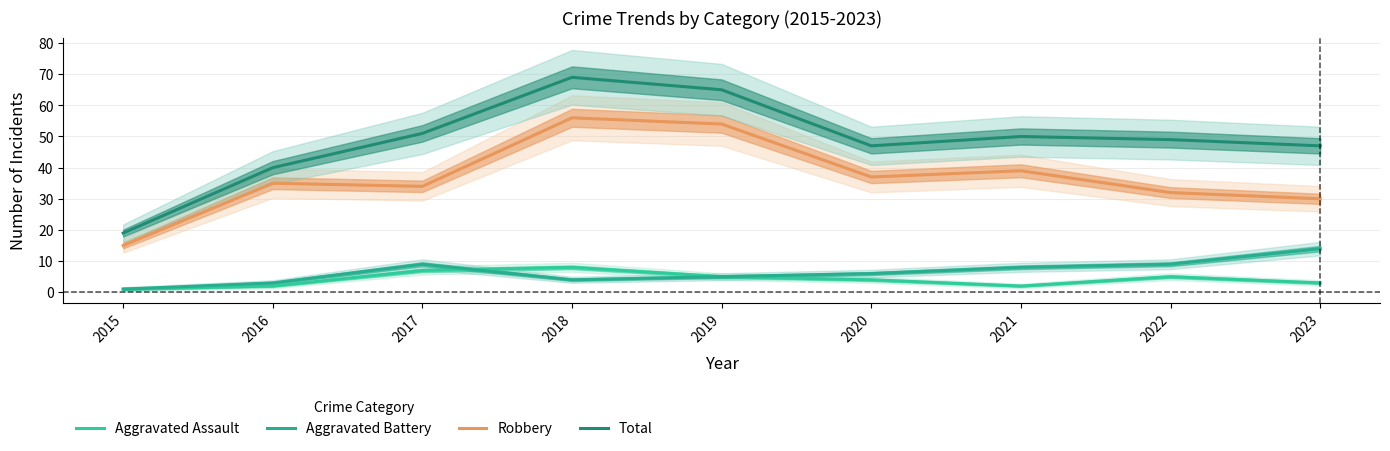

Where is the first local maximum for Aggravated Assault?

2018